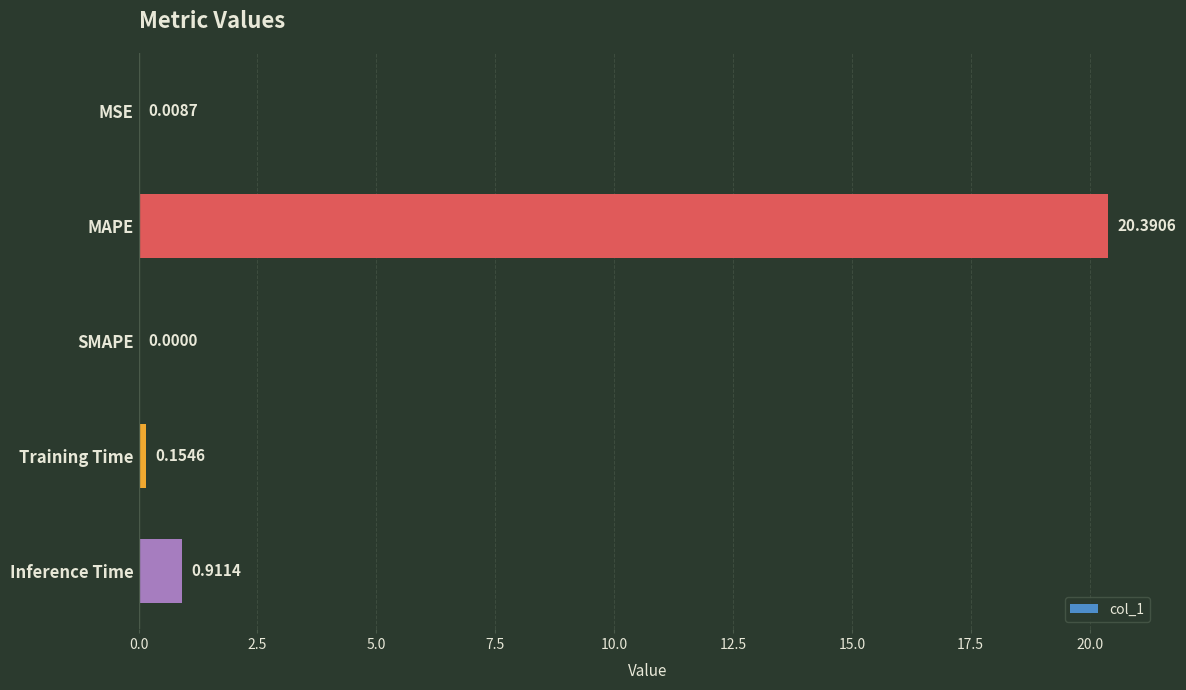

What is the greatest value displayed?

20.4